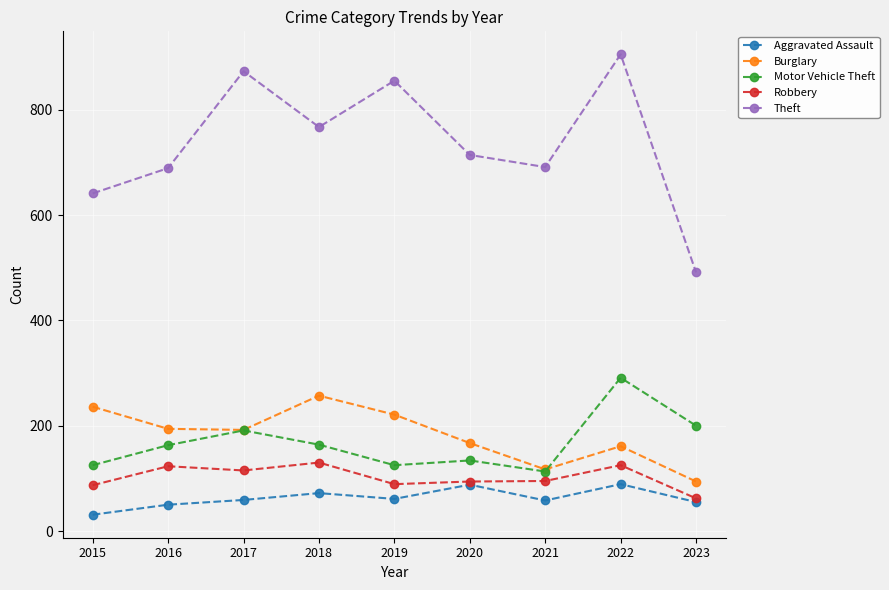

List the series in order of their peak value, lowest first.

Aggravated Assault, Robbery, Burglary, Motor Vehicle Theft, Theft